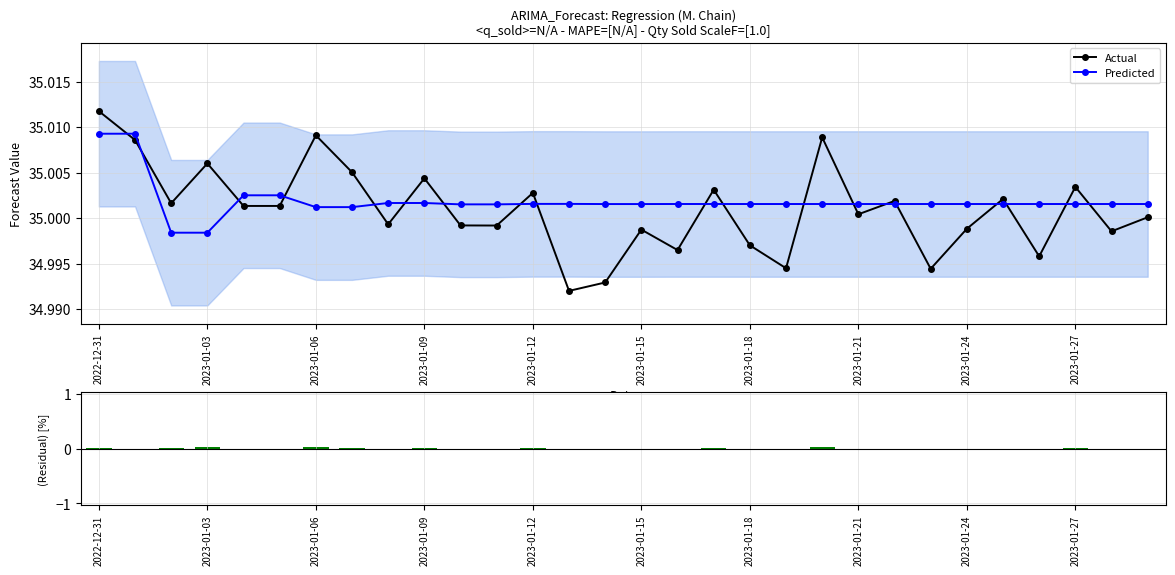

The value of Actual at 17 is 35.0. True or false?

True